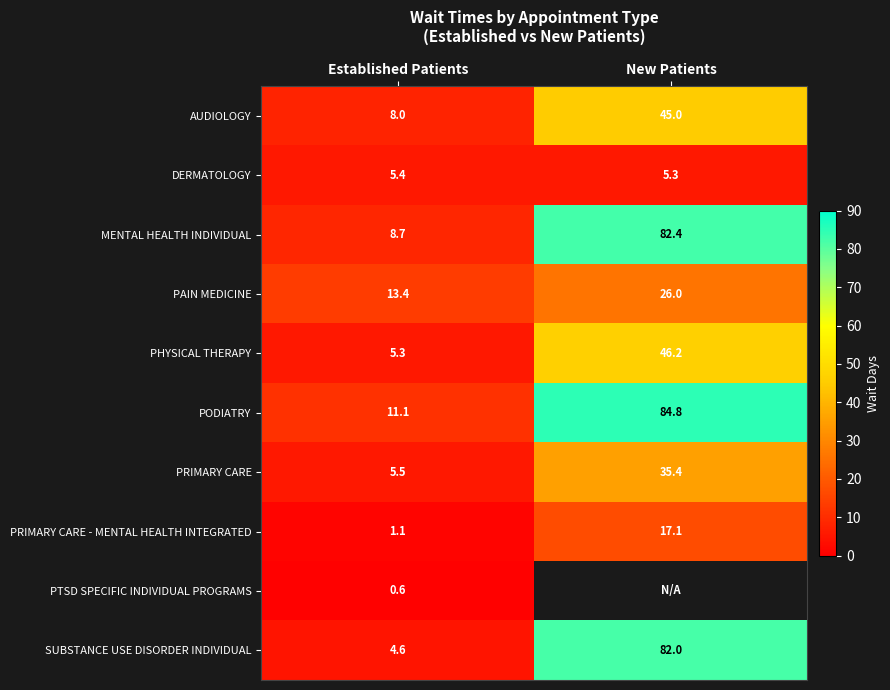

What is the maximum value for DERMATOLOGY?

5.4